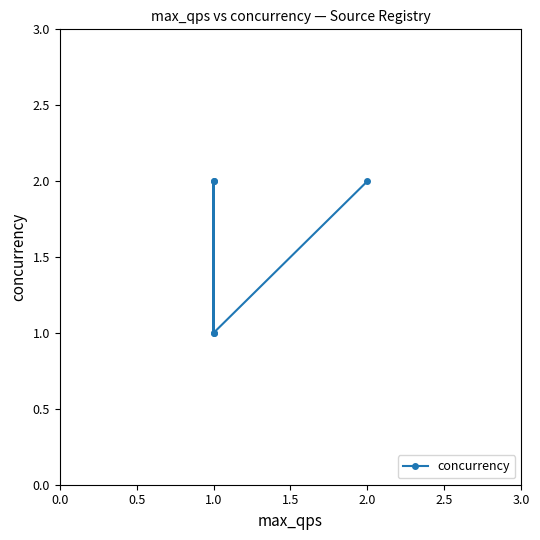

What is the change in value from 1.0 to 1.5?

-1